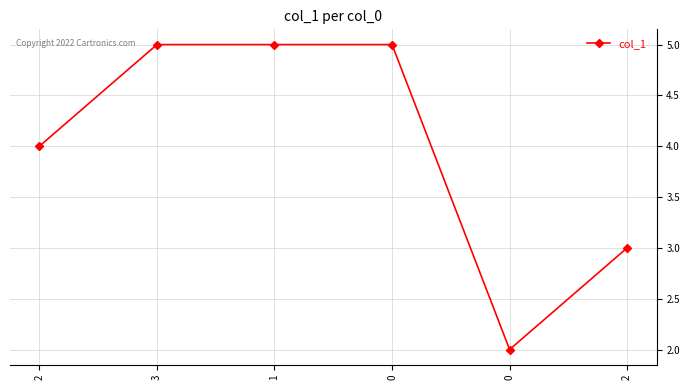

Approximately how many times larger is the value at 0 compared to 2?

1.2